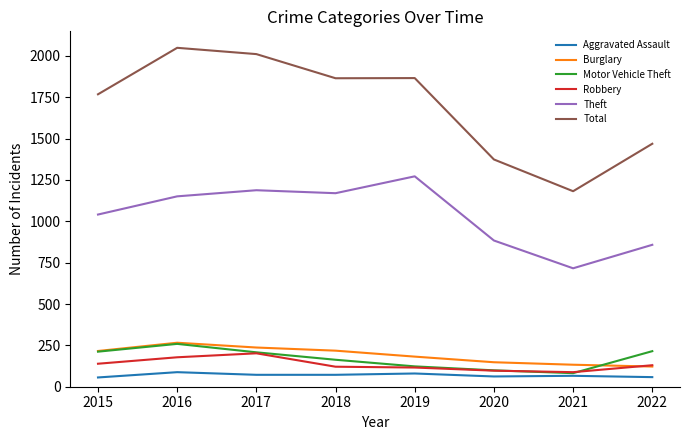

What is the smallest value displayed?

56